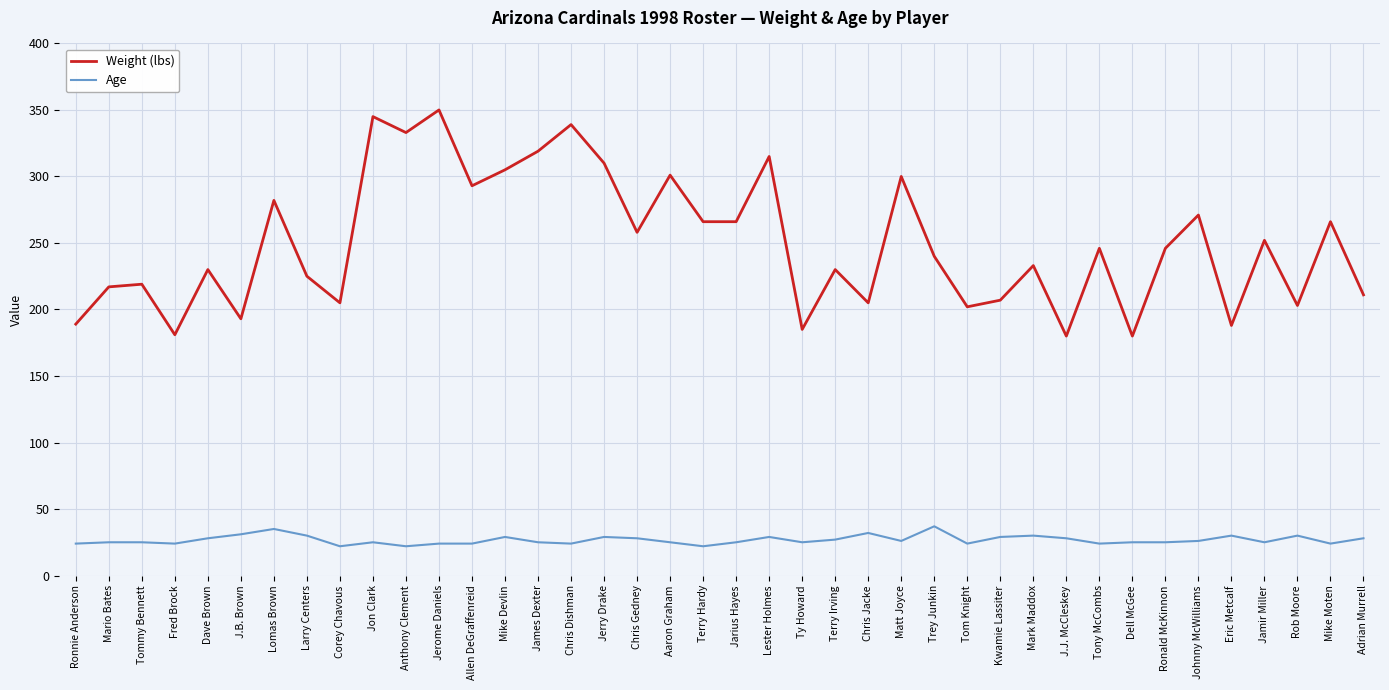

True or false: Weight (lbs) and Age intersect in this chart.

False